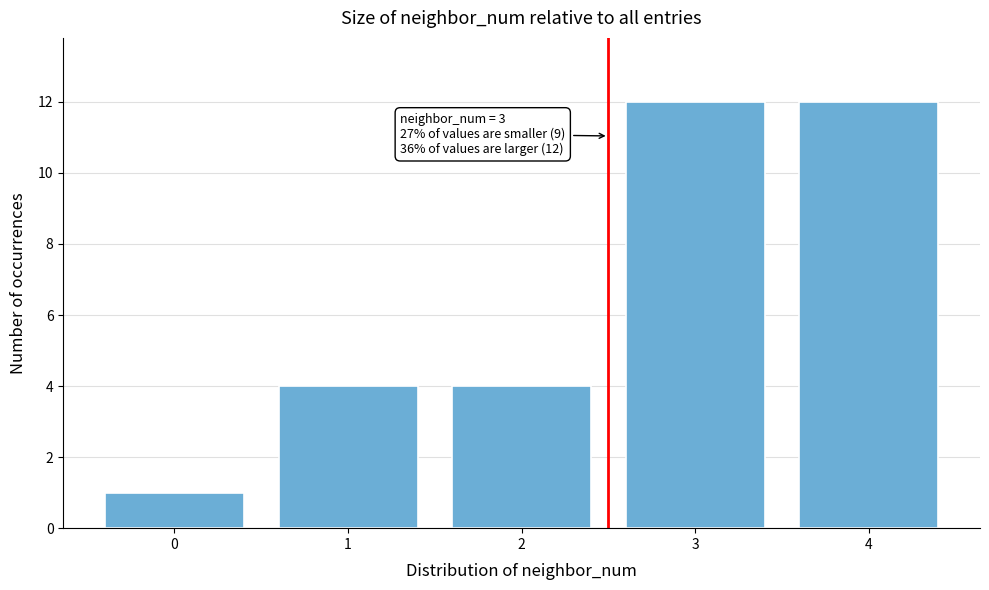

Reading left to right, what are all the values shown in this chart?

1	4	4	12	12